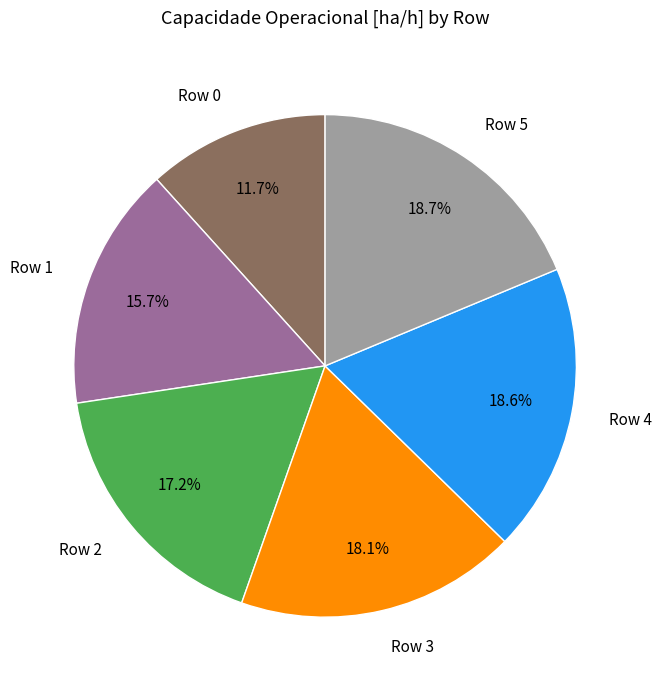

Which slice is the smallest?

Row 0